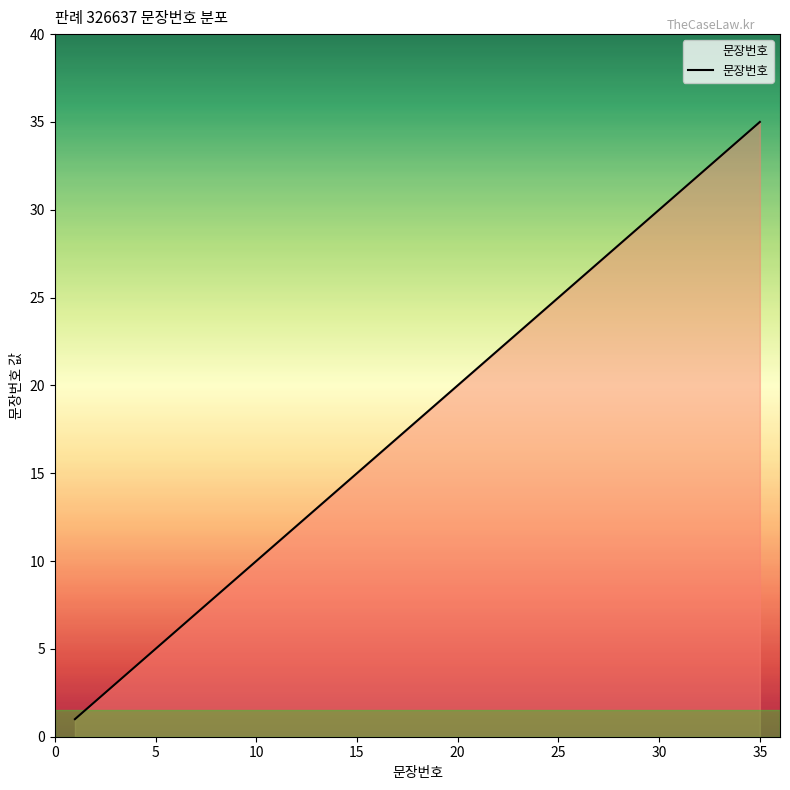

How many lines are shown in the chart?

1